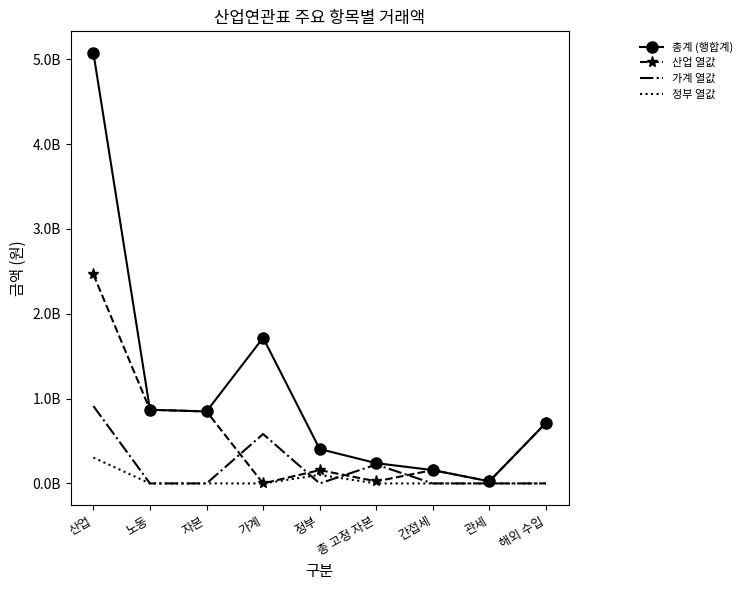

Is the value of 정부 열값 at 노동 greater than the value of 산업 열값 at 총 고정 자본?

No